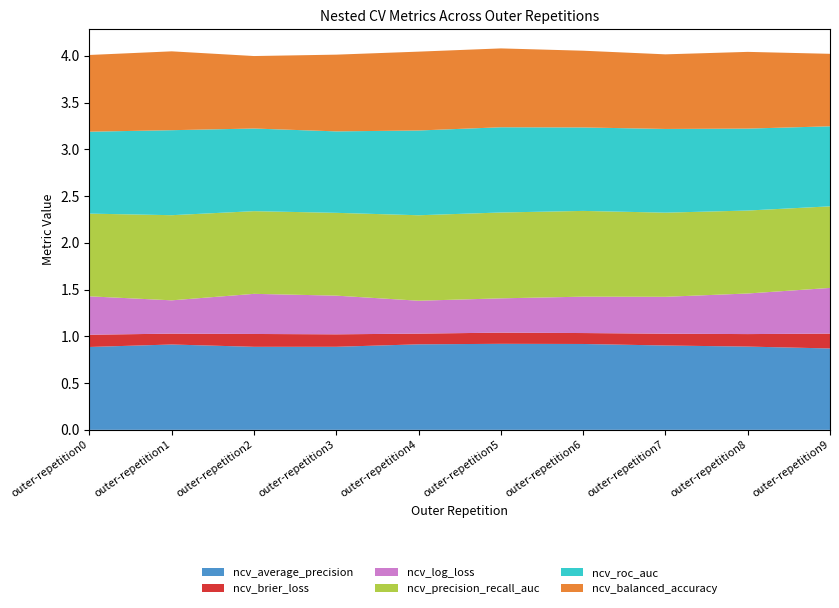

Reading left to right, what are all the values shown in this chart?

ncv_average_precision: 0.9	0.9	0.9	0.9	0.9	0.9	0.9	0.9	0.9	0.9
ncv_brier_loss: 0.1	0.1	0.1	0.1	0.1	0.1	0.1	0.1	0.1	0.2
ncv_log_loss: 0.4	0.4	0.4	0.4	0.4	0.4	0.4	0.4	0.4	0.5
ncv_precision_recall_auc: 0.9	0.9	0.9	0.9	0.9	0.9	0.9	0.9	0.9	0.9
ncv_roc_auc: 0.9	0.9	0.9	0.9	0.9	0.9	0.9	0.9	0.9	0.9
ncv_balanced_accuracy: 0.8	0.8	0.8	0.8	0.8	0.8	0.8	0.8	0.8	0.8